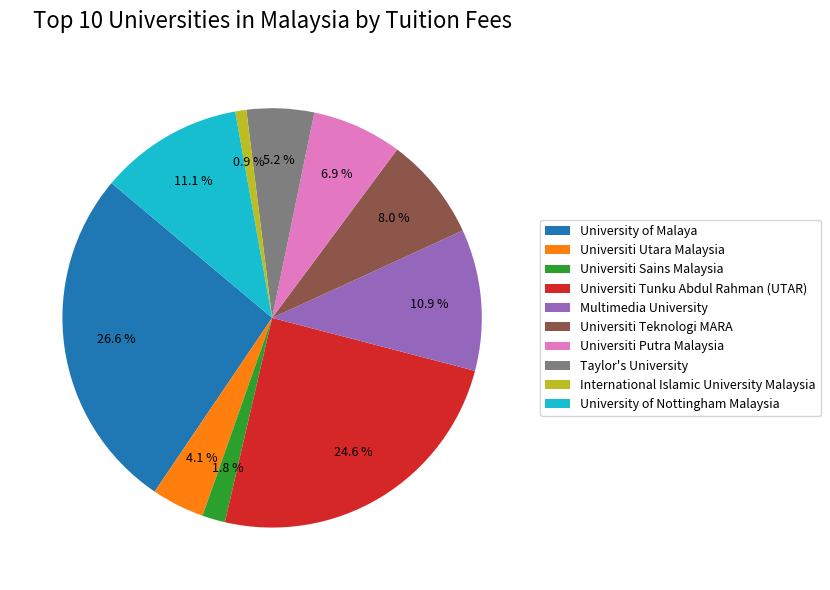

How many segments does this pie chart have?

10